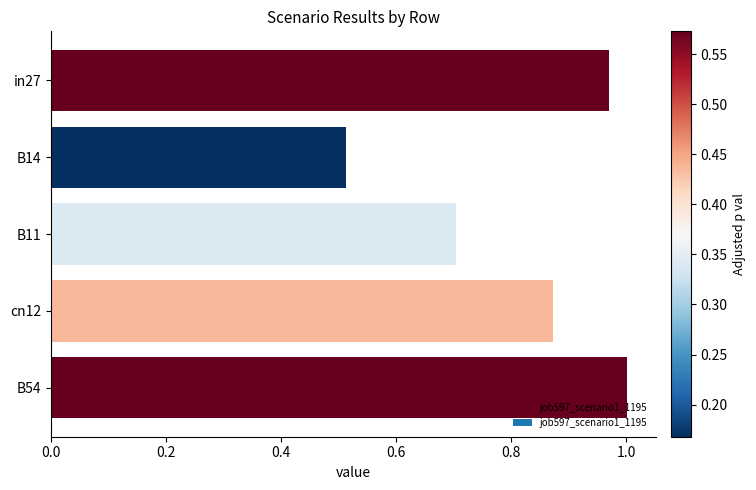

The chart shows a value of 1.3 at in27. True or false?

False